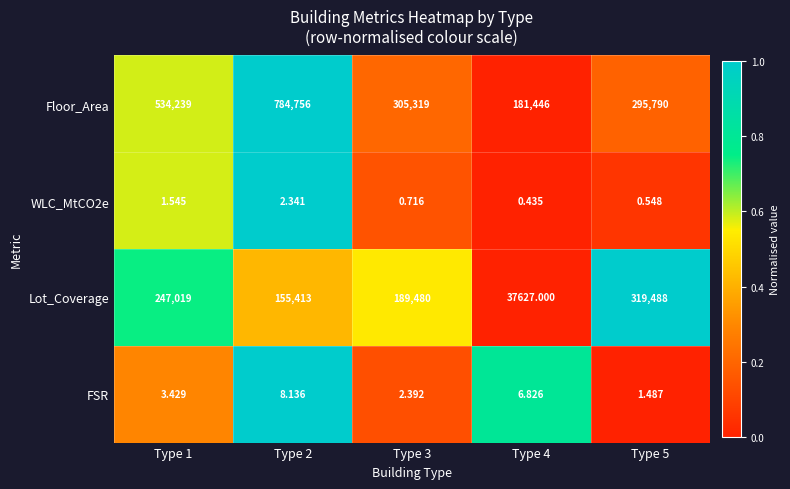

Which series has the widest spread of values?

Floor_Area